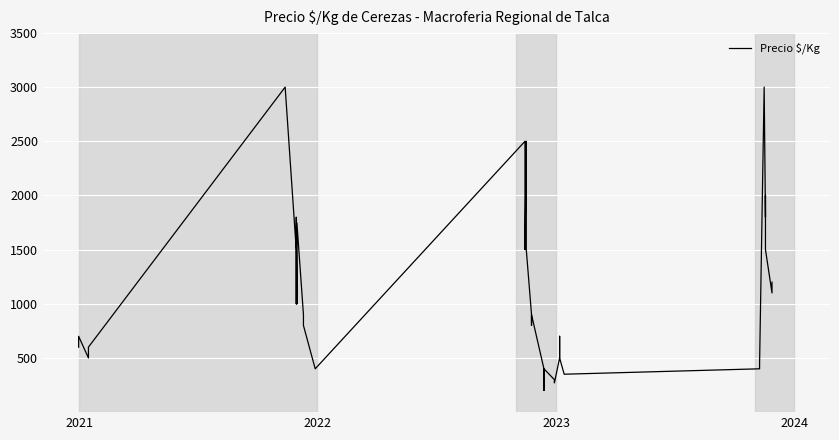

What is the difference between the maximum and second lowest values?

2730